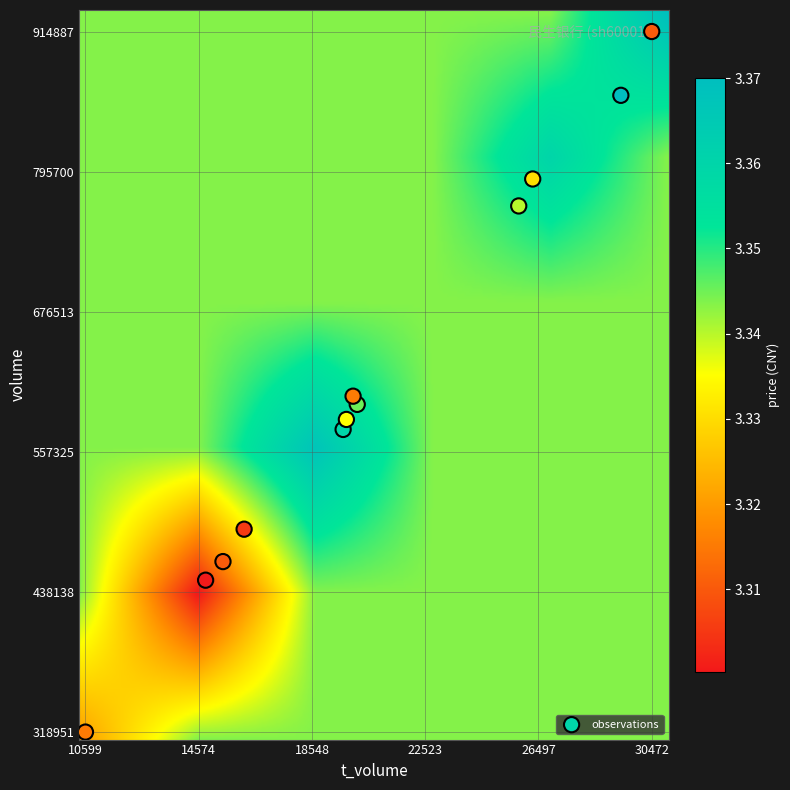

Reading left to right, list all the values displayed in this chart.

2022-11-07: volume=576388.0	t_volume=19642.0	price=3.4
2022-11-04: volume=860606.0	t_volume=29388.0	price=3.4
2022-11-03: volume=597715.0	t_volume=20137.0	price=3.4
2022-11-02: volume=766511.0	t_volume=25804.0	price=3.4
2022-11-01: volume=789438.0	t_volume=26295.0	price=3.4
2022-10-31: volume=491542.0	t_volume=16167.0	price=3.3
2022-10-28: volume=448162.0	t_volume=14816.0	price=3.3
2022-10-27: volume=318951.0	t_volume=10599.0	price=3.3
2022-10-26: volume=463982.0	t_volume=15425.0	price=3.3
2022-10-25: volume=604683.0	t_volume=19991.0	price=3.3
2022-10-24: volume=914887.0	t_volume=30472.0	price=3.3
2022-10-21: volume=584899.0	t_volume=19756.0	price=3.4